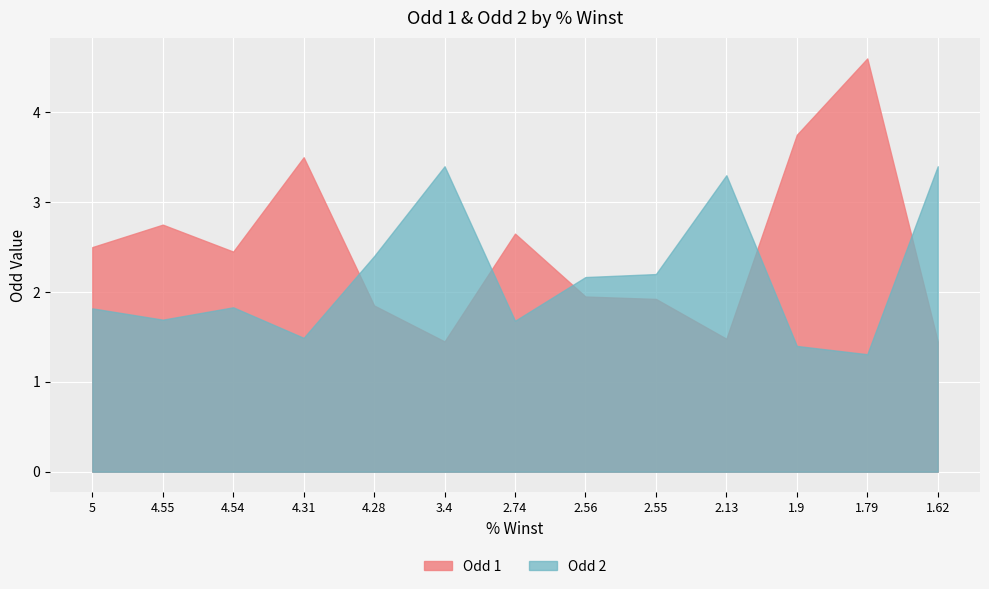

At which label is Odd 1 closest to 3?

4.55